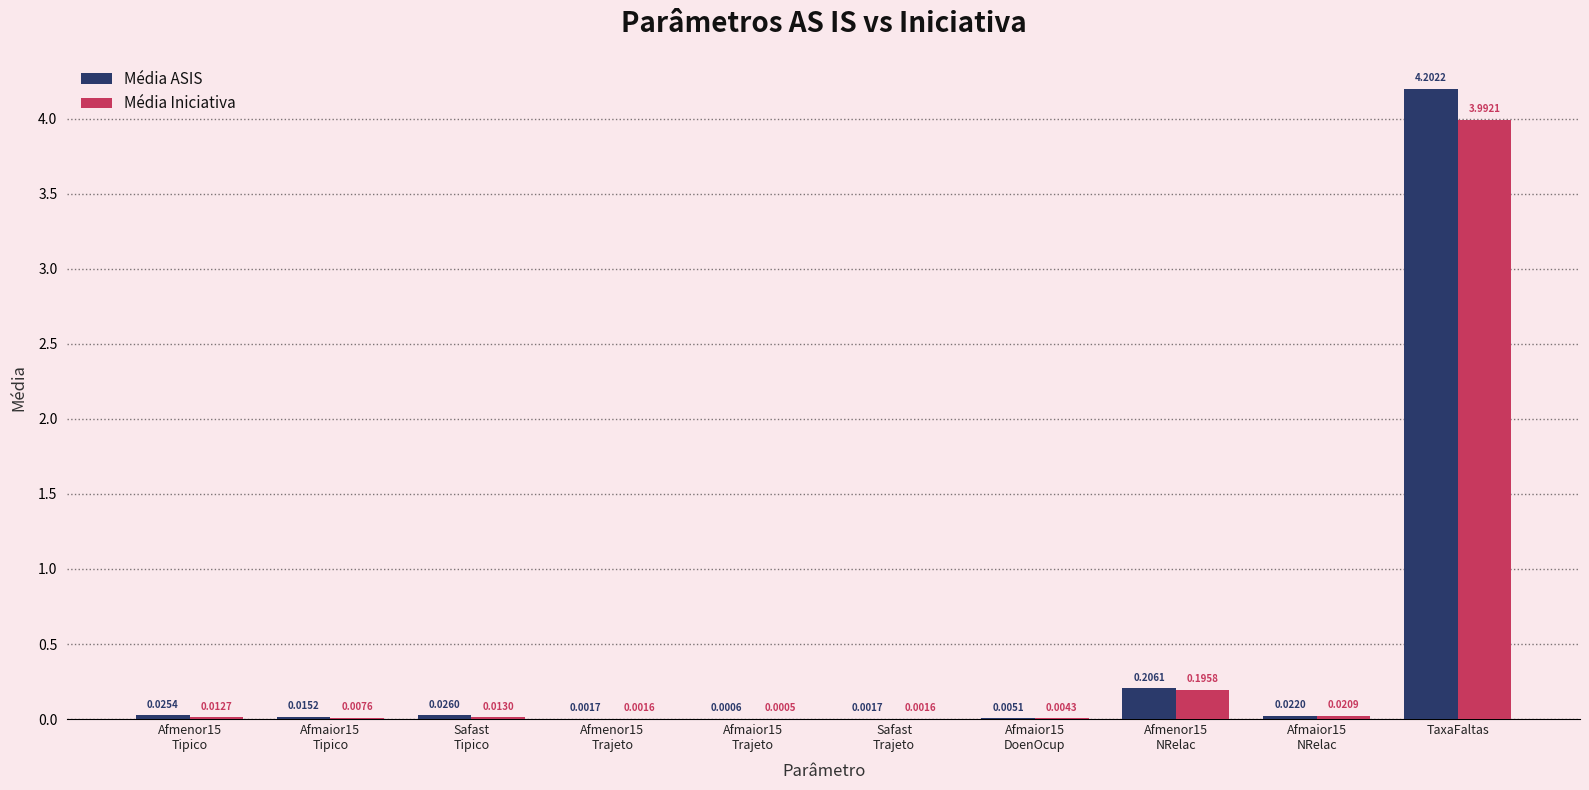

The value of Média Iniciativa at TaxaFaltas is 2.6. True or false?

False